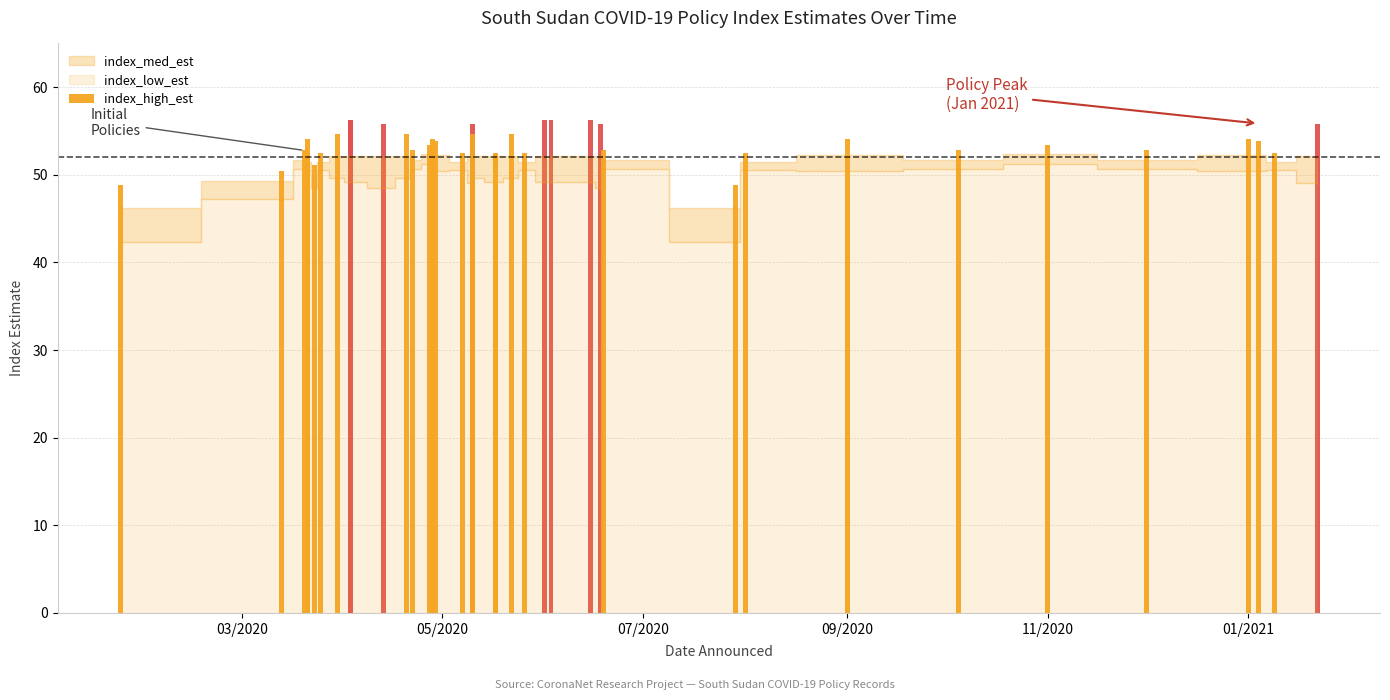

Does the chart contain any negative values?

No